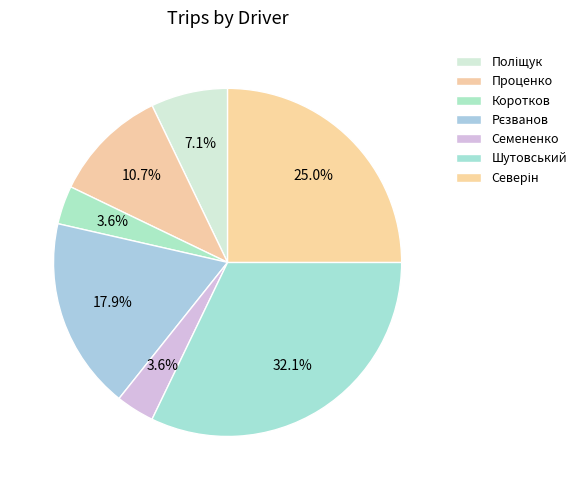

What percentage is the Семененко slice, to the nearest percent?

4%